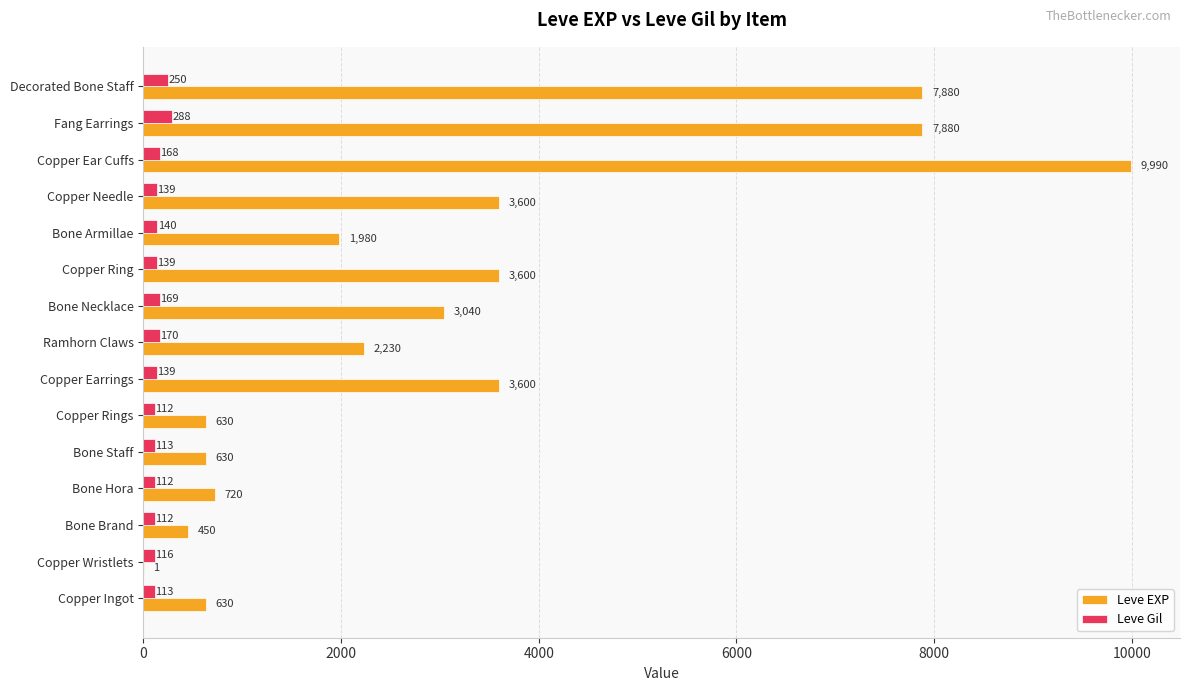

The value of Leve Gil at Copper Needle is 139. True or false?

True